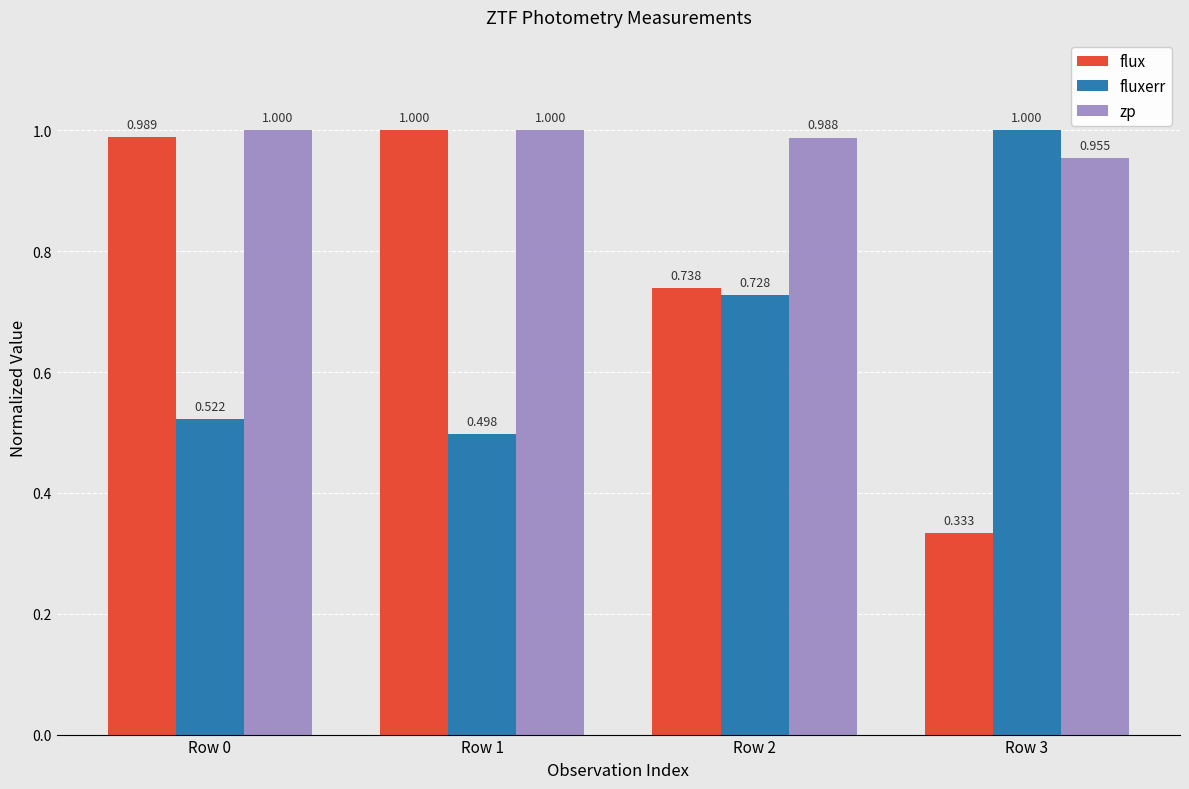

How many fluxerr values are between 0 and 1?

4